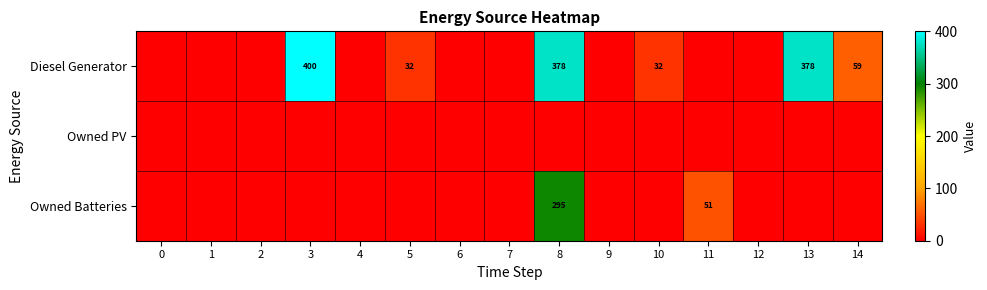

Is it true that Diesel Generator equals 658 at 8?

False